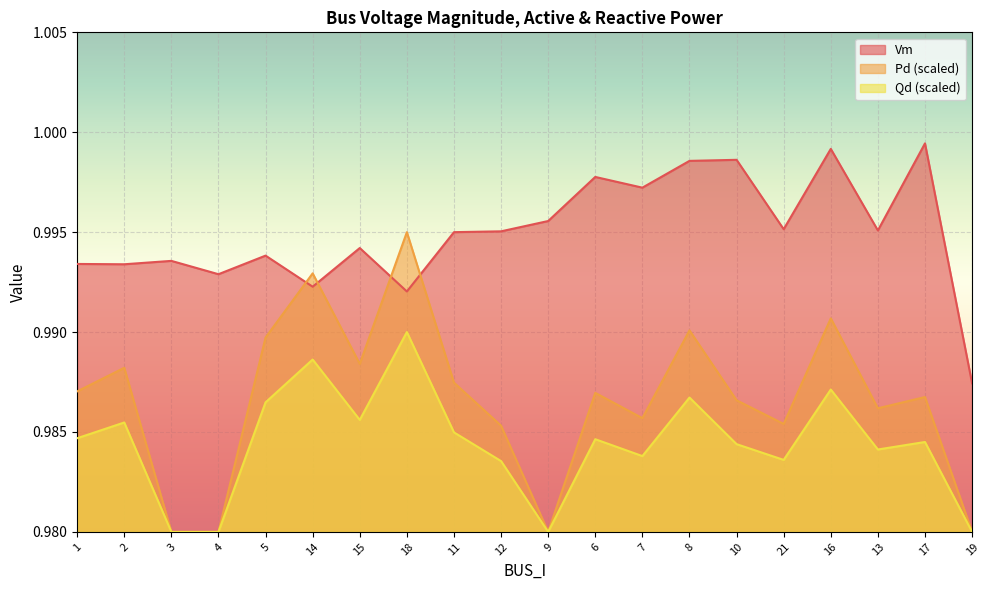

How many interior local peaks does the Pd series have?

7